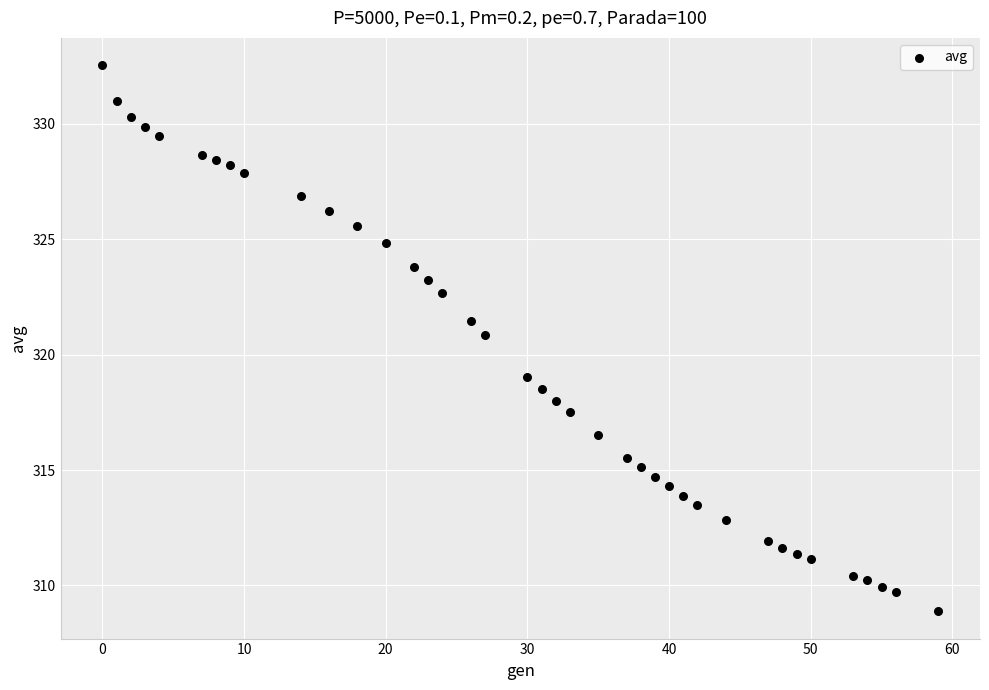

What is the range of X values (max minus min)?

59.0